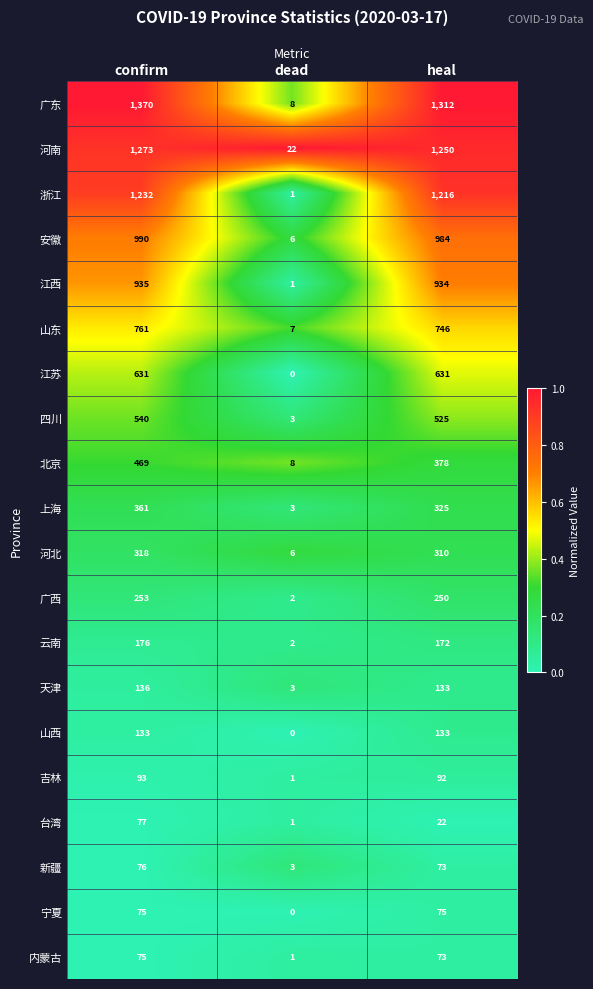

What is the greatest value displayed?

1370